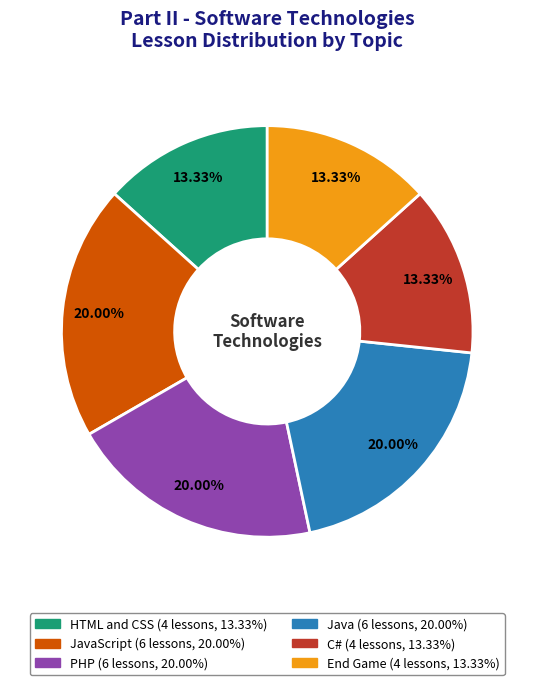

Does any single category account for the majority?

No